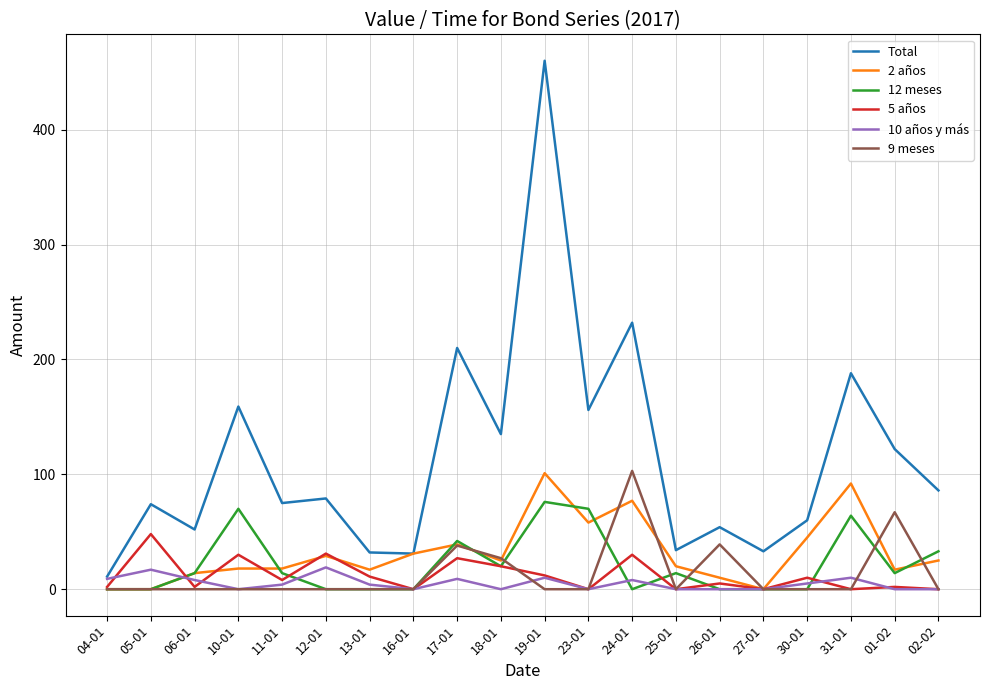

In 9 meses, how many points are higher than both neighbors (excluding endpoints)?

4